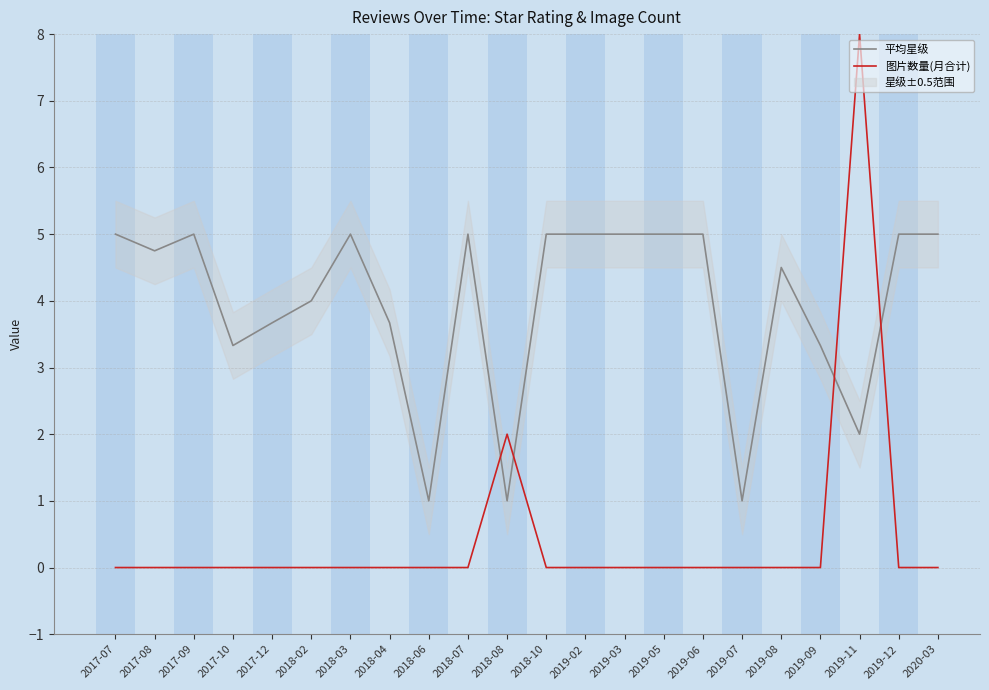

True or false: 平均星级 has a value of 8.8 at 2020-03.

False